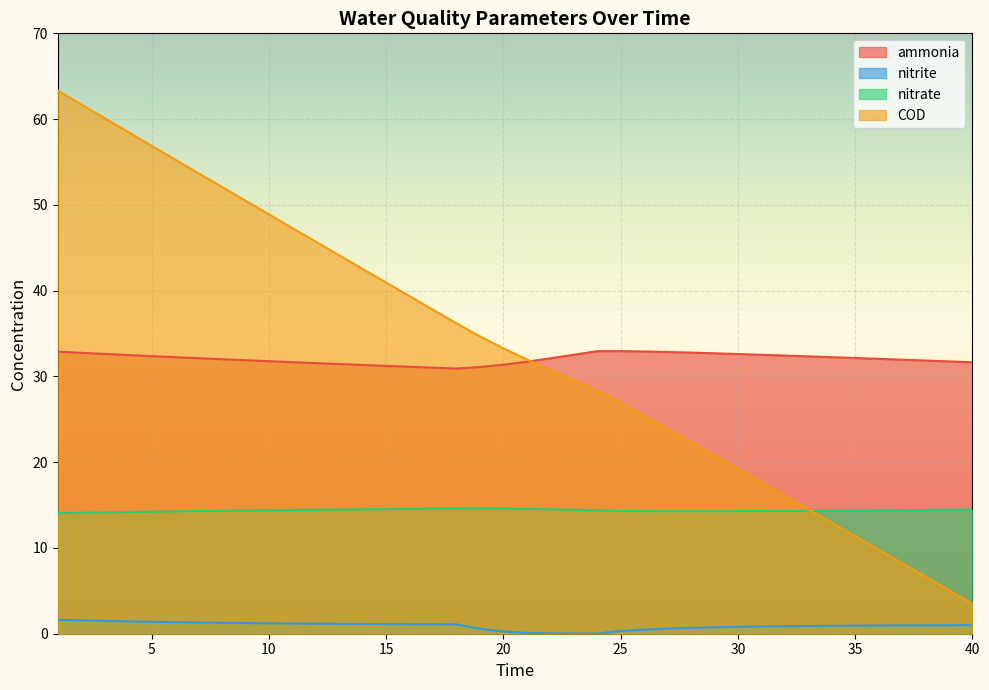

Reading left to right, transcribe all the data shown in this chart.

ammonia: 1=32.9	2=32.7	3=32.6	4=32.5	5=32.4	6=32.2	7=32.1	8=32.0	9=31.9	10=31.8	11=31.7	12=31.6	13=31.4	14=31.3	15=31.2	16=31.1	17=31.0	18=30.9	19=31.1	20=31.4	21=31.7	22=32.1	23=32.5	24=32.9	25=32.9	26=32.9	27=32.8	28=32.8	29=32.7	30=32.6	31=32.5	32=32.4	33=32.3	34=32.2	35=32.1	36=32.0	37=31.9	38=31.9	39=31.8	40=31.7
nitrite: 1=1.6	2=1.6	3=1.5	4=1.4	5=1.4	6=1.3	7=1.3	8=1.3	9=1.2	10=1.2	11=1.2	12=1.2	13=1.1	14=1.1	15=1.1	16=1.1	17=1.1	18=1.1	19=0.6	20=0.2	21=0.1	22=0.0	23=0.0	24=0.0	25=0.3	26=0.5	27=0.6	28=0.7	29=0.8	30=0.8	31=0.8	32=0.9	33=0.9	34=0.9	35=0.9	36=1.0	37=1.0	38=1.0	39=1.0	40=1.0
nitrate: 1=14.1	2=14.1	3=14.1	4=14.2	5=14.2	6=14.3	7=14.3	8=14.3	9=14.4	10=14.4	11=14.4	12=14.5	13=14.5	14=14.5	15=14.5	16=14.6	17=14.6	18=14.6	19=14.6	20=14.6	21=14.6	22=14.5	23=14.4	24=14.4	25=14.3	26=14.3	27=14.3	28=14.3	29=14.3	30=14.3	31=14.3	32=14.3	33=14.3	34=14.4	35=14.4	36=14.4	37=14.4	38=14.4	39=14.4	40=14.5
COD: 1=63.3	2=61.7	3=60.1	4=58.5	5=56.9	6=55.3	7=53.7	8=52.1	9=50.5	10=48.9	11=47.3	12=45.7	13=44.1	14=42.5	15=40.9	16=39.4	17=37.8	18=36.2	19=34.7	20=33.3	21=32.0	22=30.8	23=29.5	24=28.4	25=26.9	26=25.4	27=23.9	28=22.3	29=20.8	30=19.2	31=17.7	32=16.1	33=14.5	34=12.9	35=11.4	36=9.8	37=8.2	38=6.7	39=5.1	40=3.5